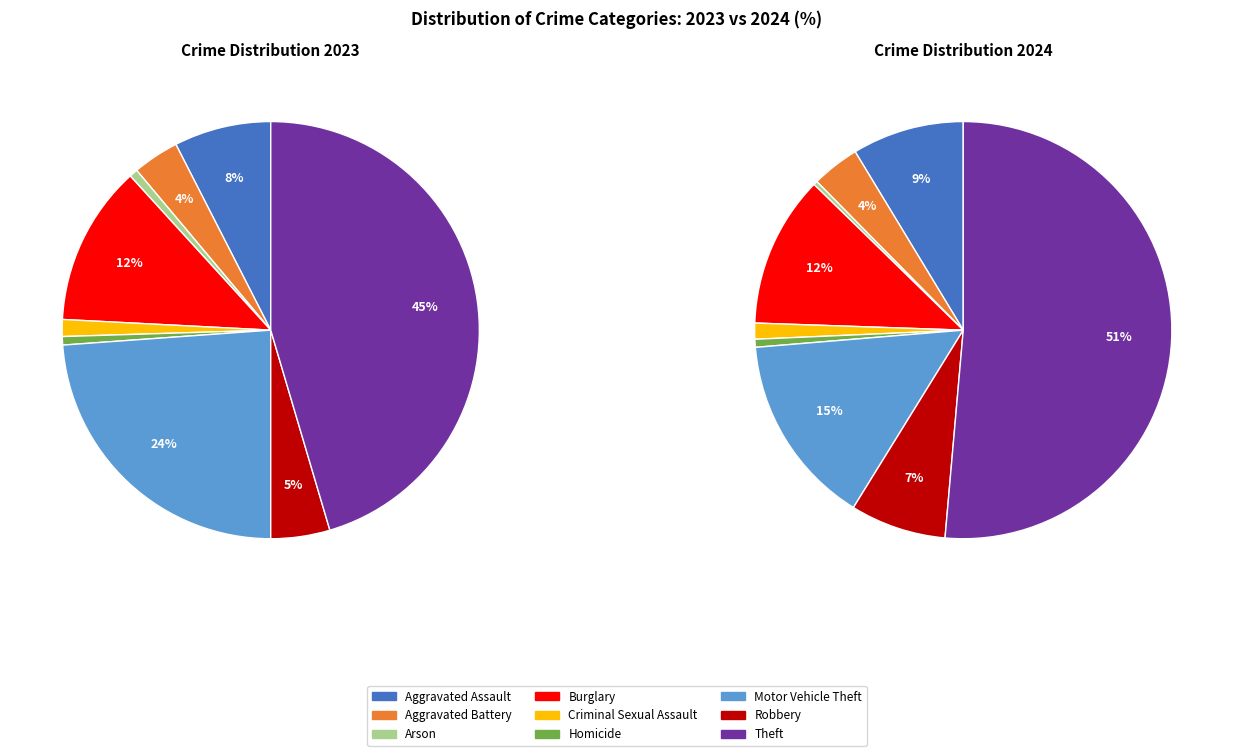

To the nearest percent, what is the combined percentage of Aggravated Assault and Burglary?

20%